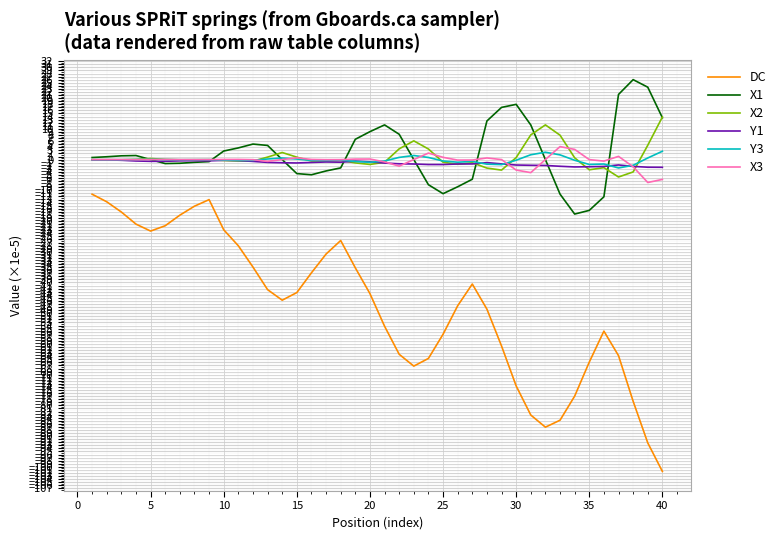

What is the minimum value for DC?

-101.5